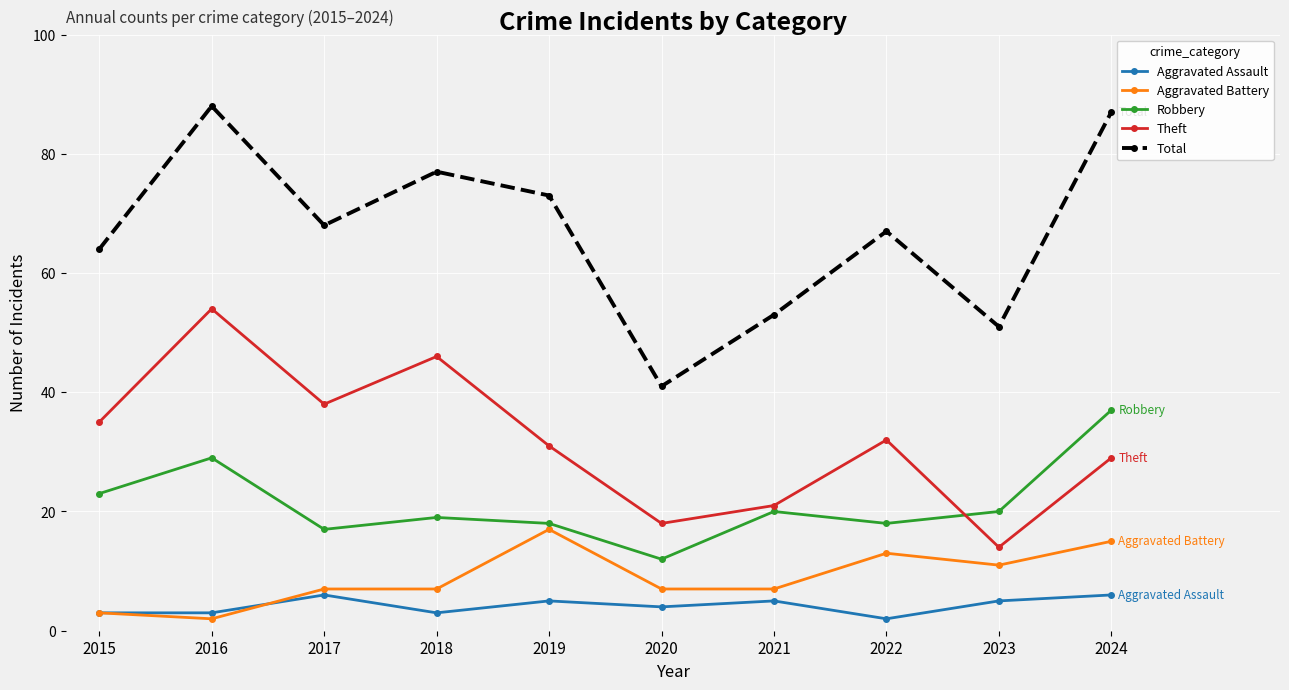

List the series in order of their peak value, highest first.

Total, Theft, Robbery, Aggravated Battery, Aggravated Assault